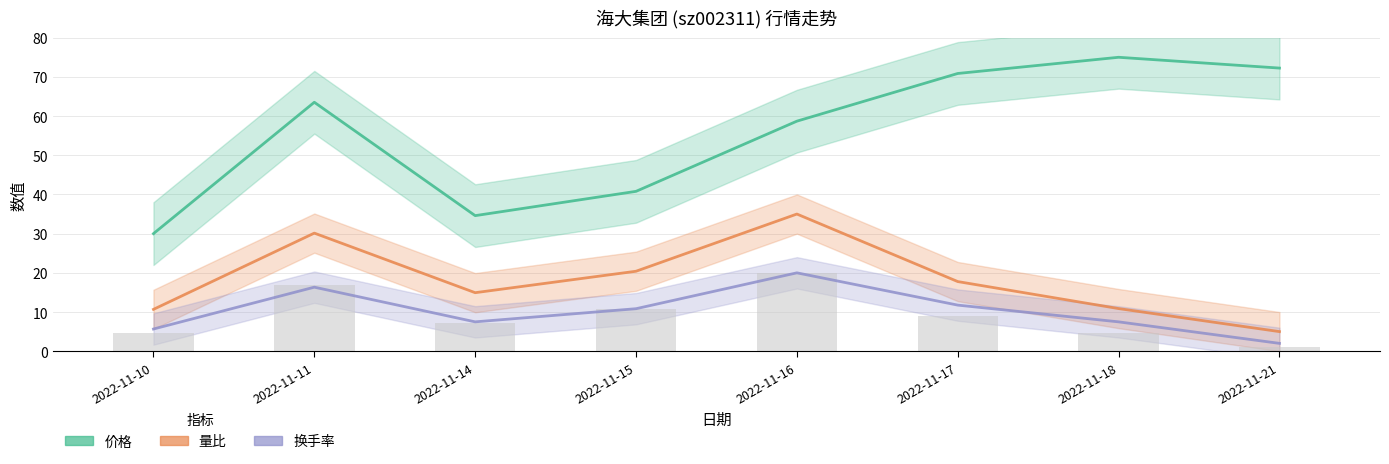

At which label is 量比 closest to 20?

2022-11-15